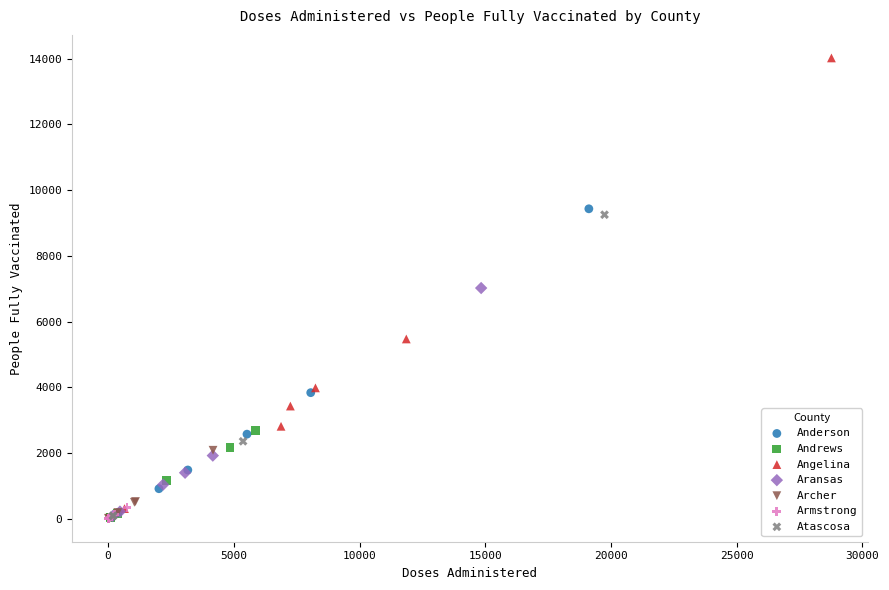

Which series contains the highest Y value?

Angelina